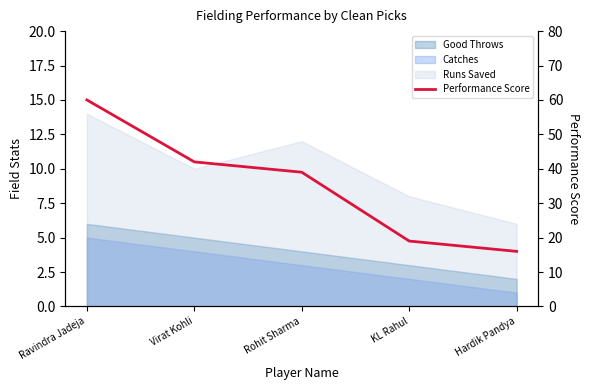

What is the ratio of the value at Rohit Sharma to the value at KL Rahul?

2.1